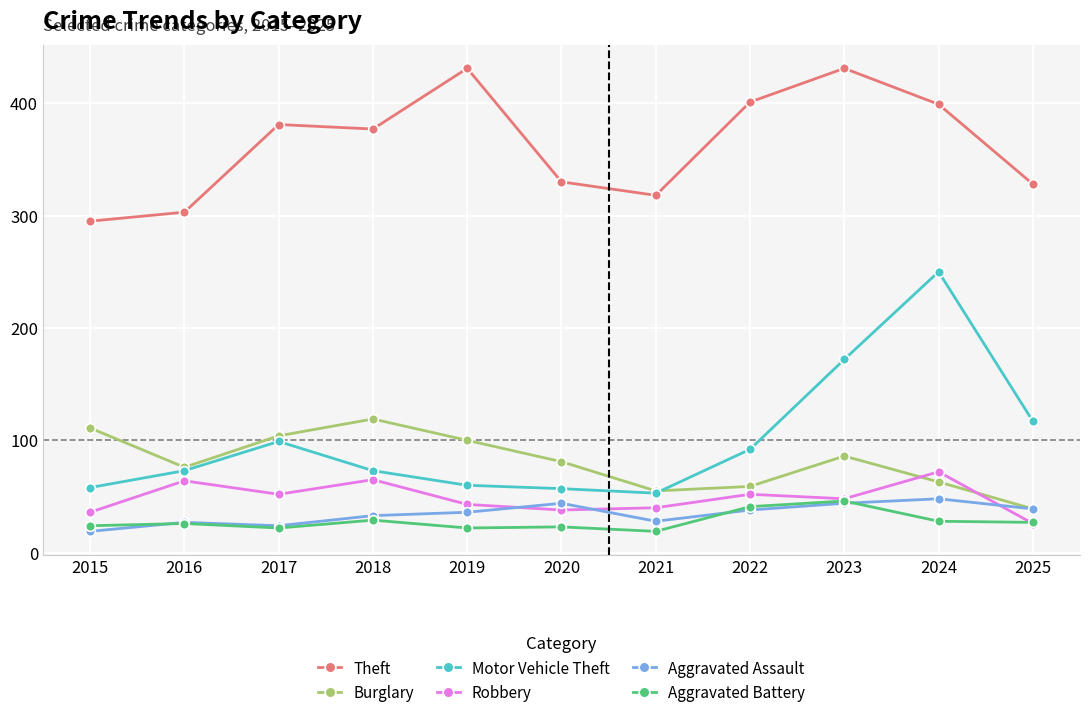

True or false: Aggravated Battery and Theft cross at least once.

False